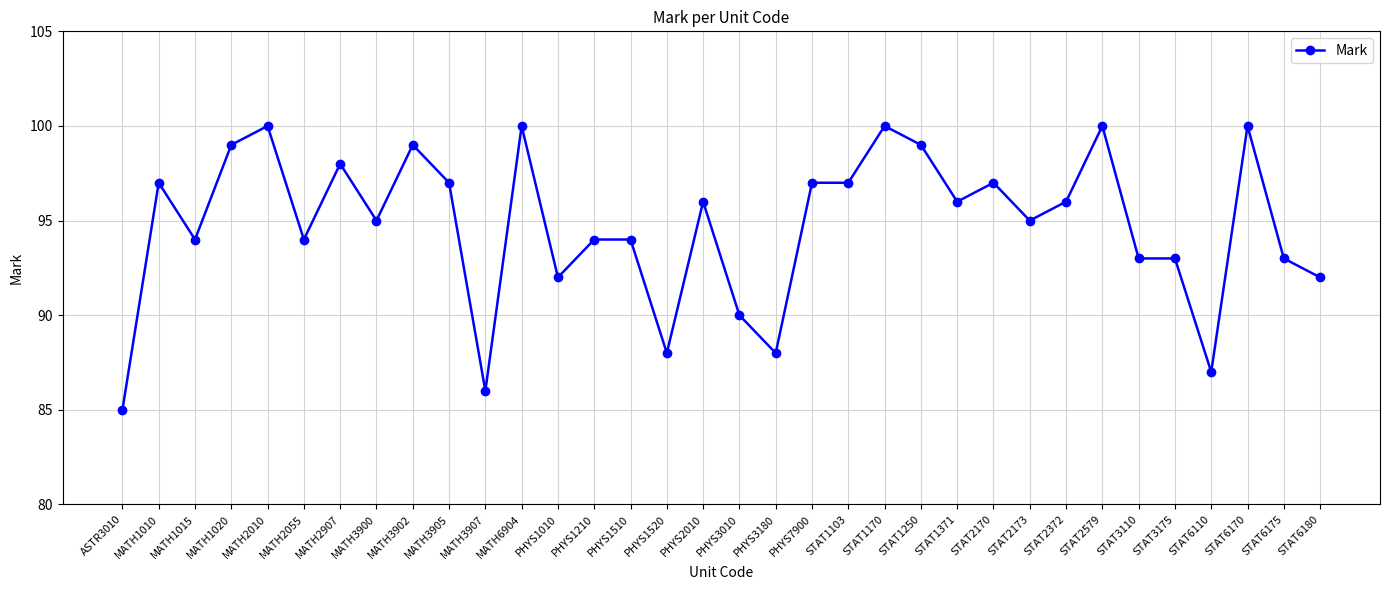

What position from the left is STAT6170?

32